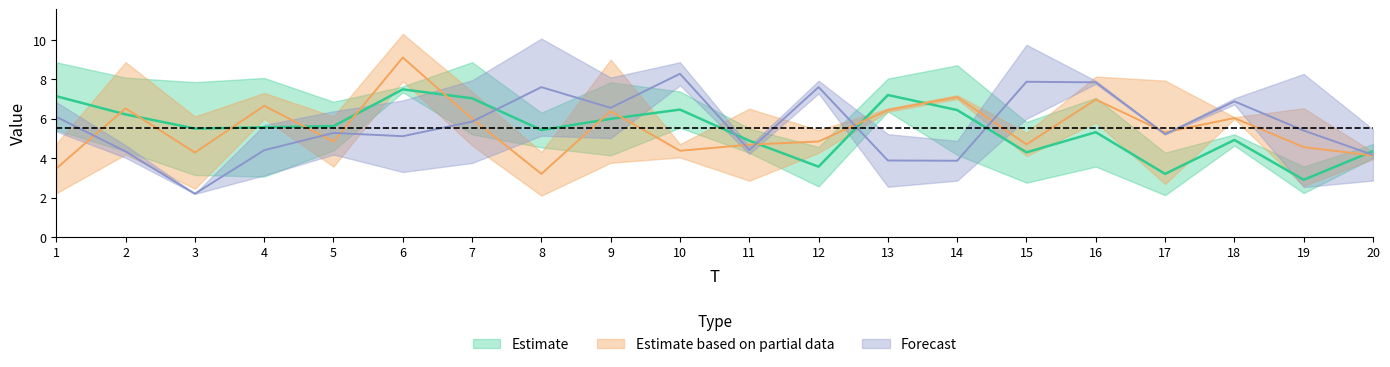

Is the value of x4 at 15 greater than the value of x3 at 15?

No